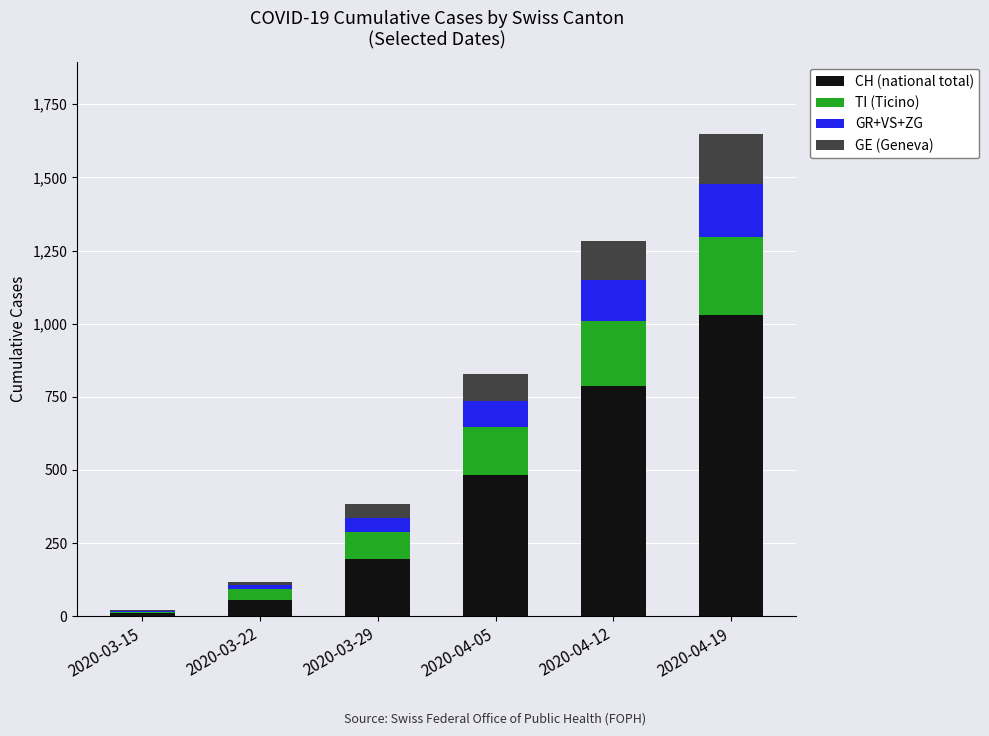

What is the sum of all CH (national total) values?

2562